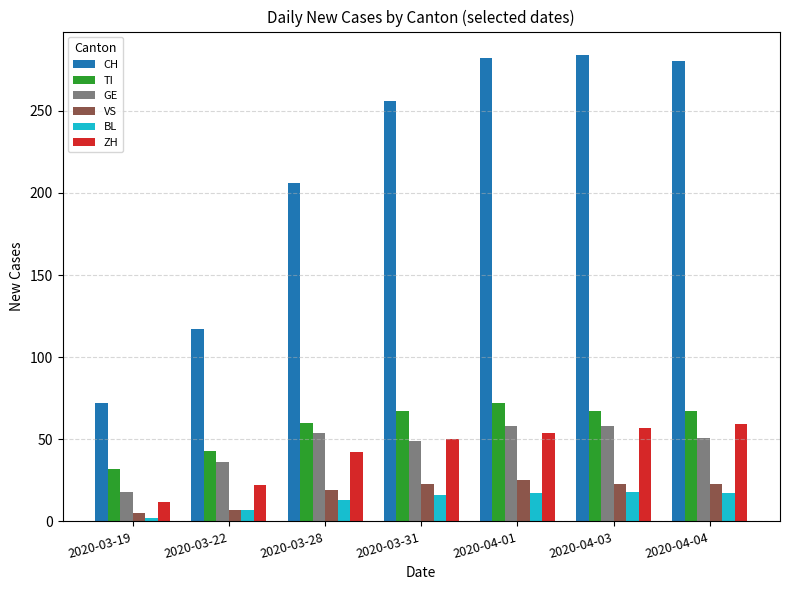

How many distinct data groups are displayed?

6